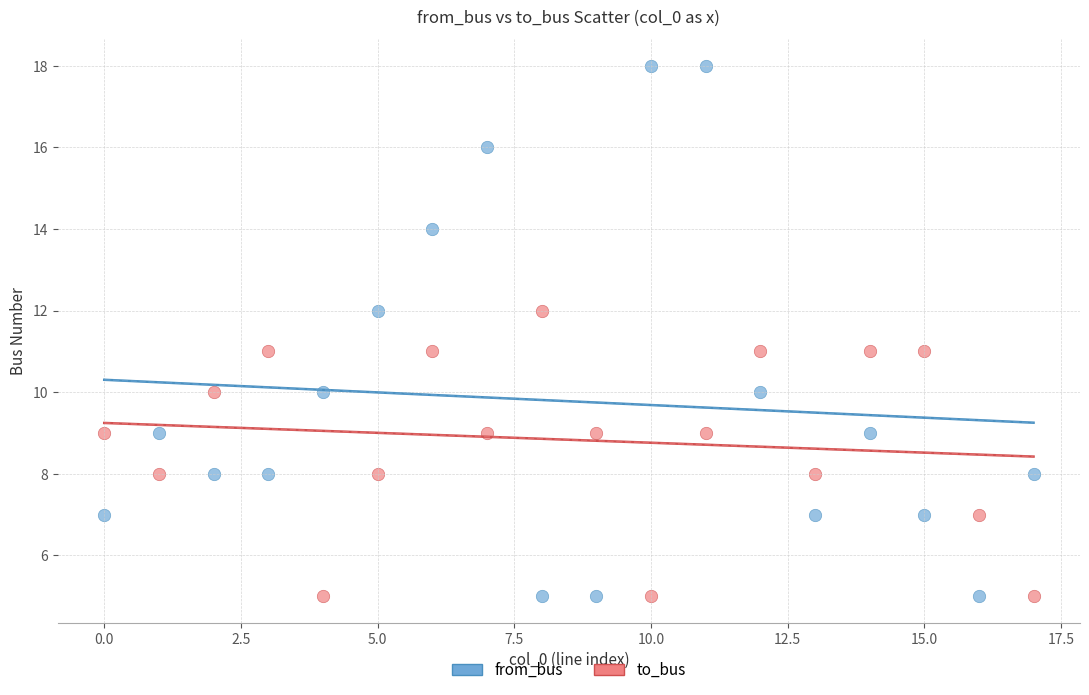

Which series has the largest Y range (max minus min)?

from_bus